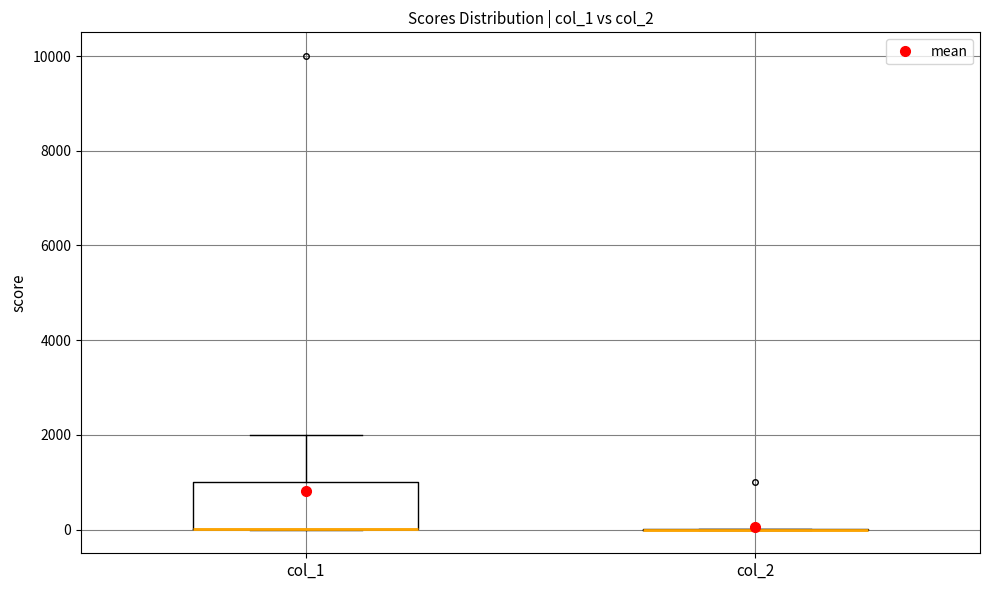

Where is the upper edge of the box for col_1 on the y-axis? The values are not printed on the chart, so give them approximately, as read against the axis.

1000